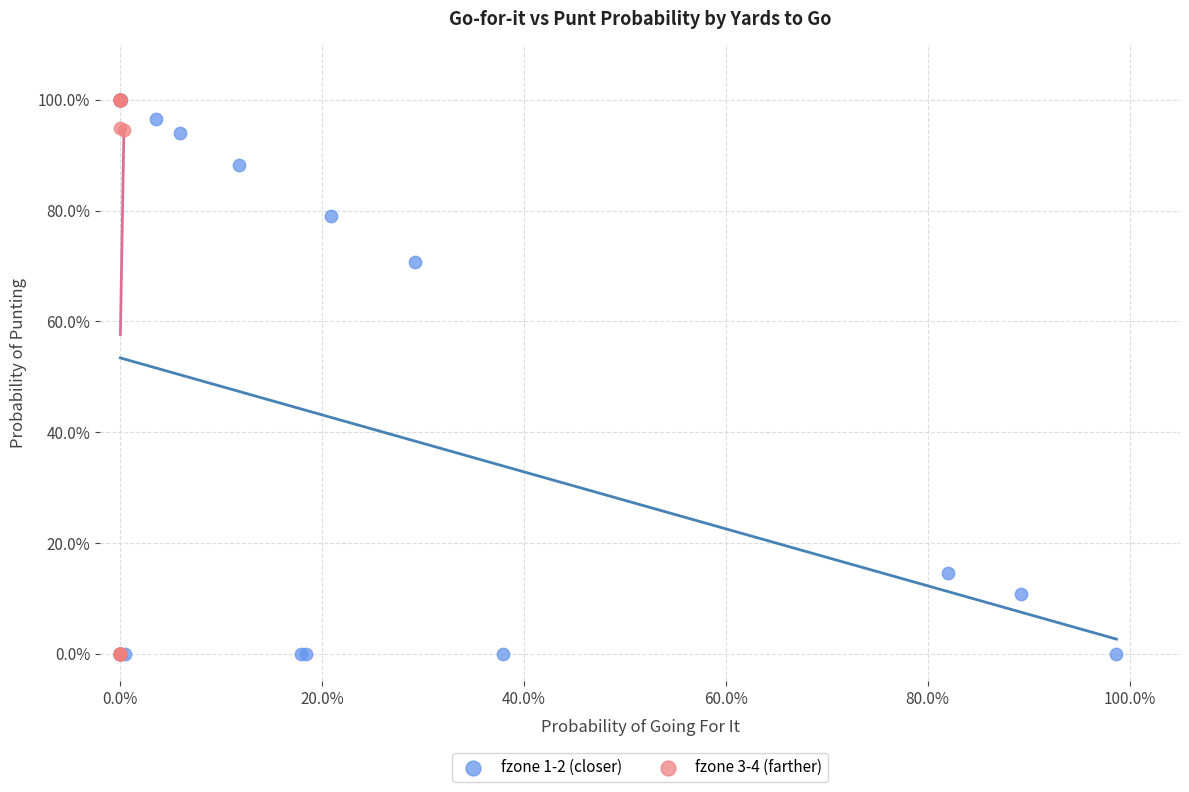

What are all the series names shown in the legend?

fzone 1-2 (closer), fzone 3-4 (farther)